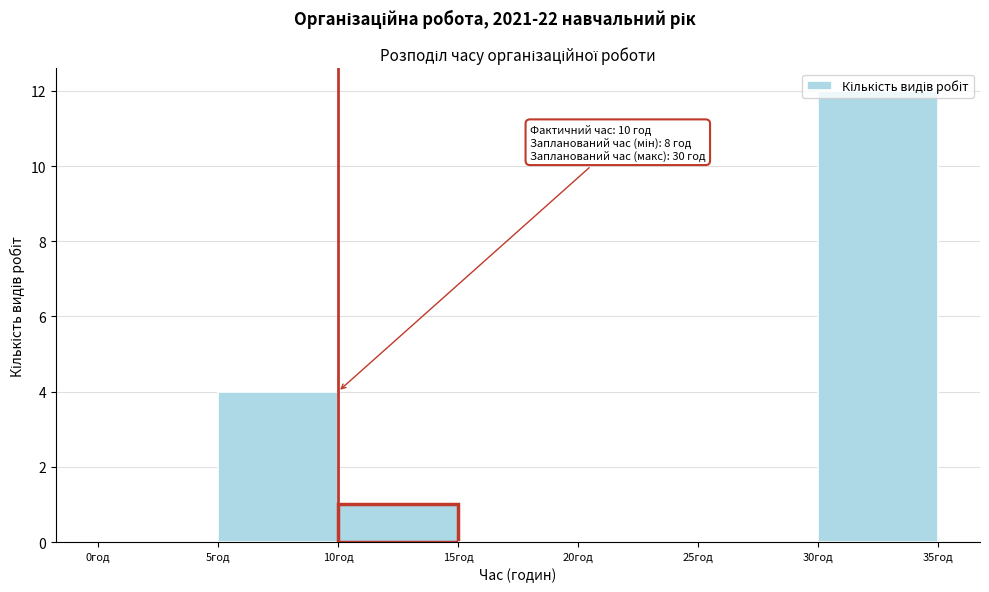

Over which range of the x-axis is the bar tallest?

30 to 35